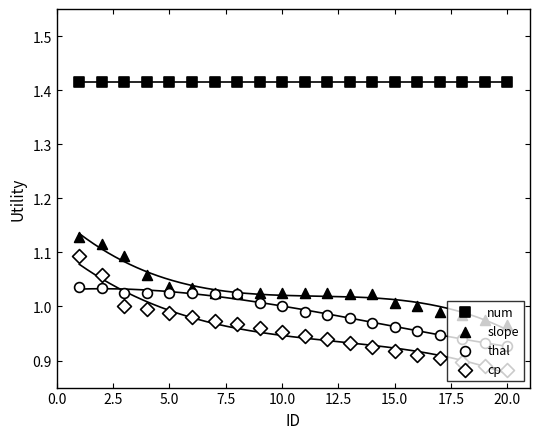

Which series contains the lowest Y value?

cp